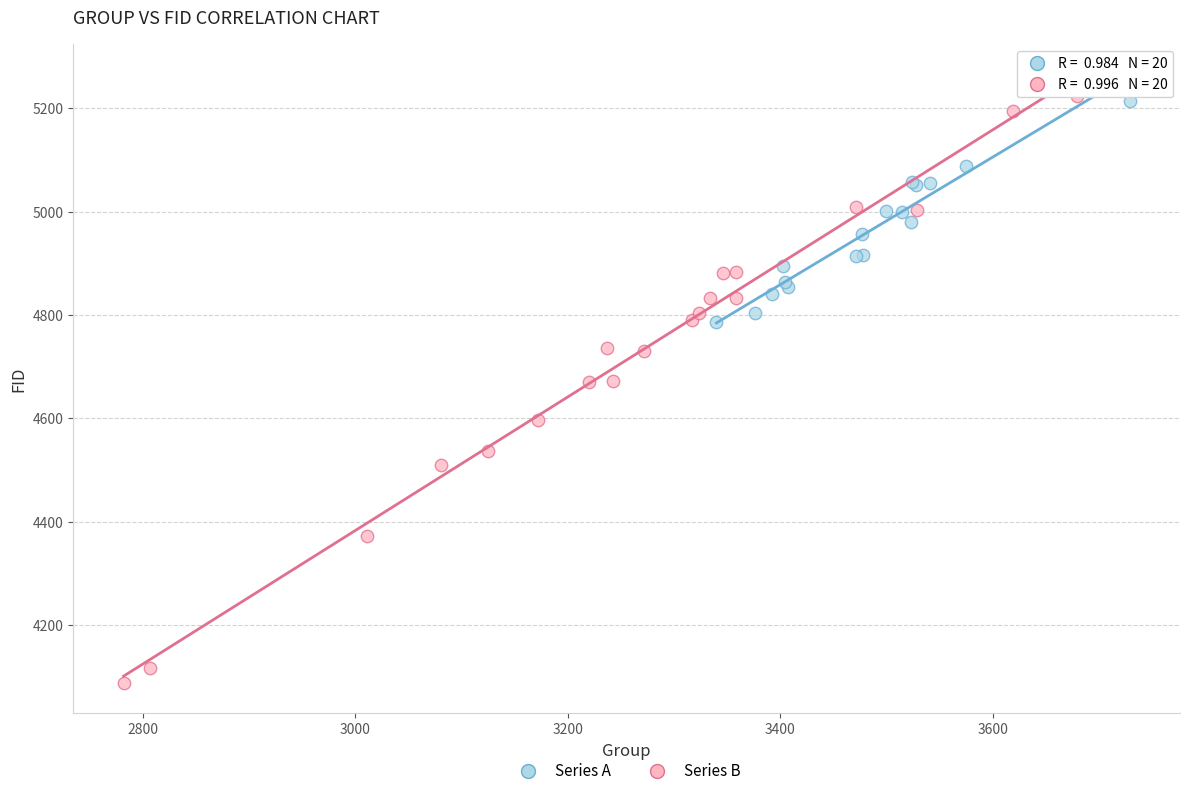

Which series contains the highest Y value?

Series A